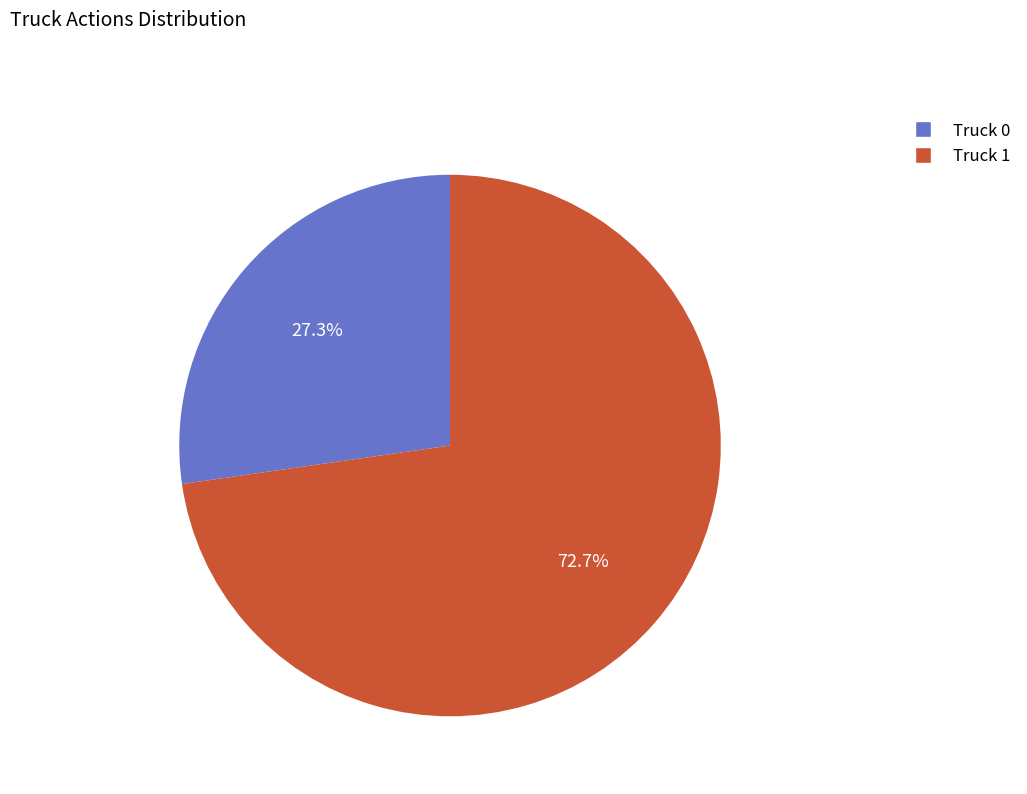

Approximately how many times larger is the value at Truck 0 compared to Truck 1?

0.4